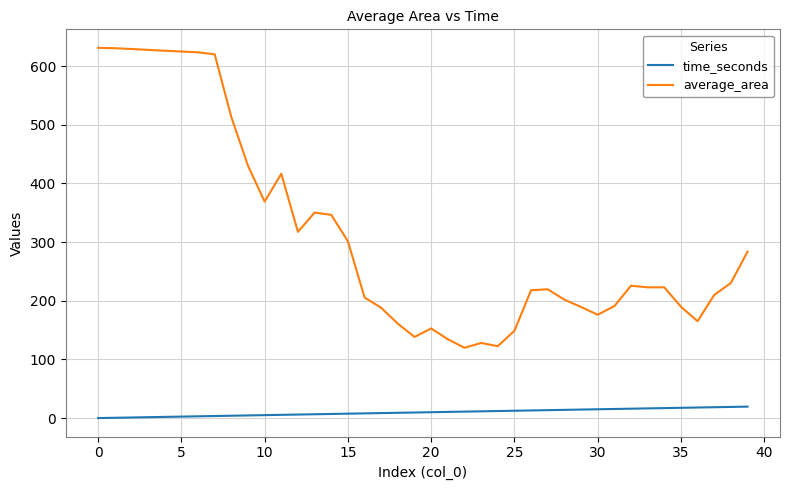

What is the average value of the time_seconds series?

9.8